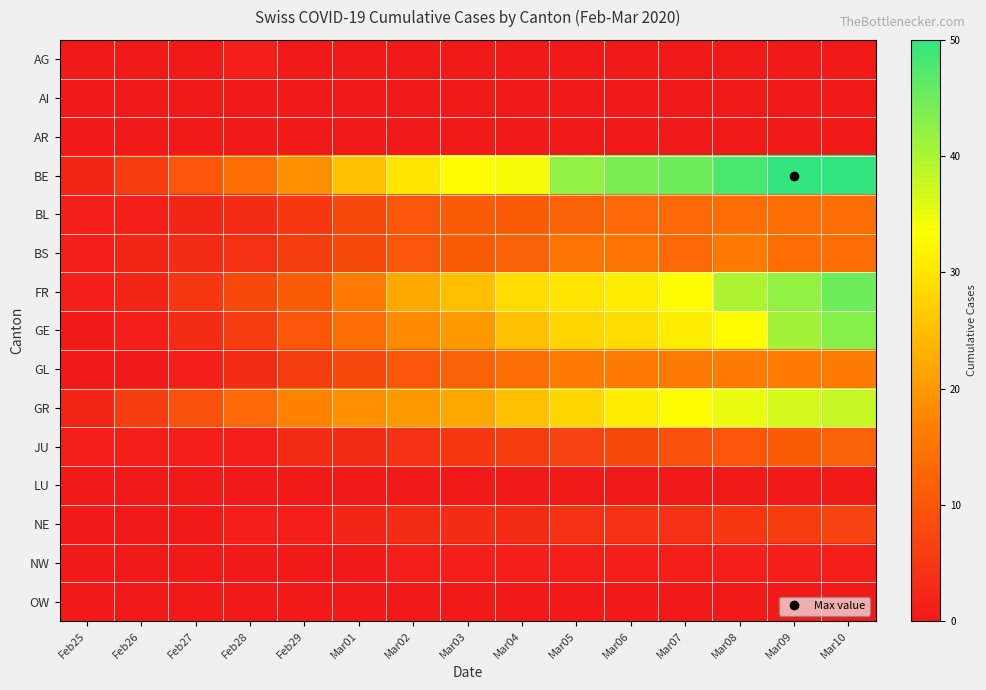

List the series in order of their peak value, highest first.

BE, FR, GE, GR, BS, GL, BL, JU, NE, AG, NW, AI, AR, LU, OW